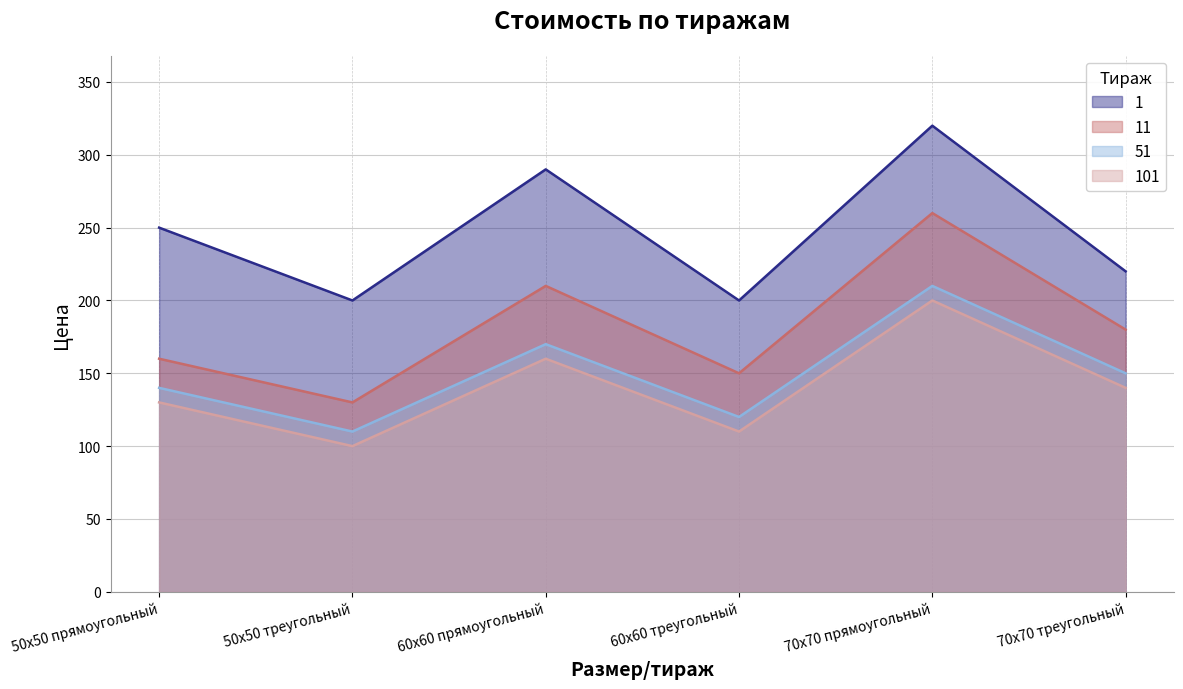

True or false: 11 and 51 cross at least once.

False